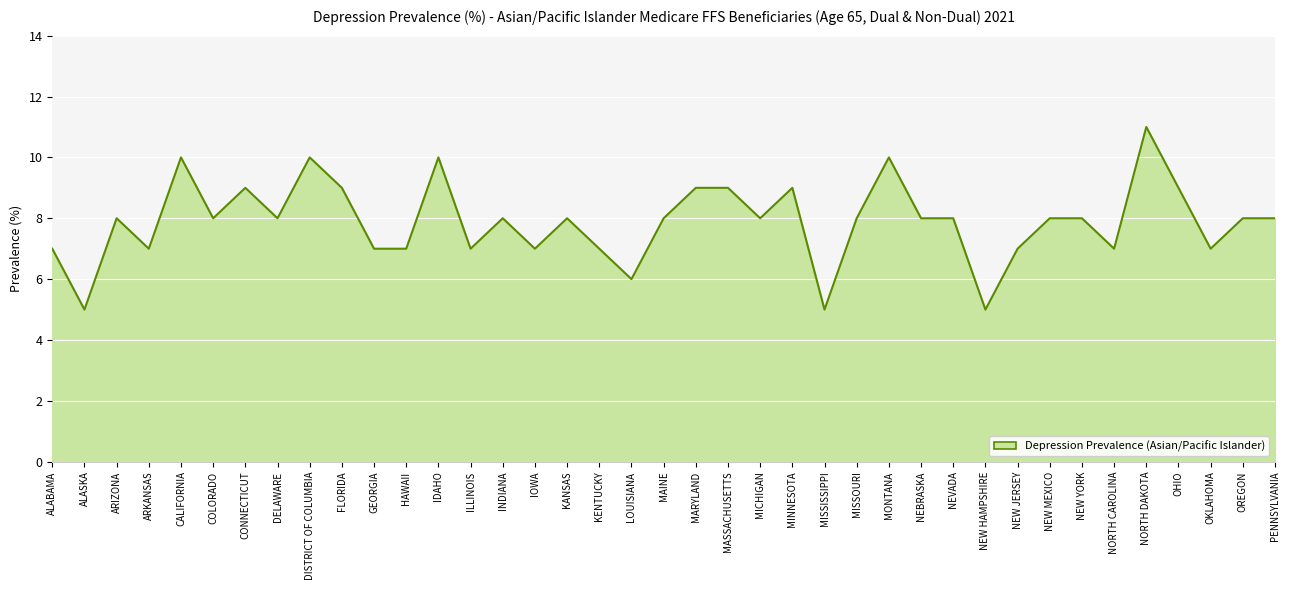

What is the change in value from NORTH CAROLINA to NORTH DAKOTA?

+4